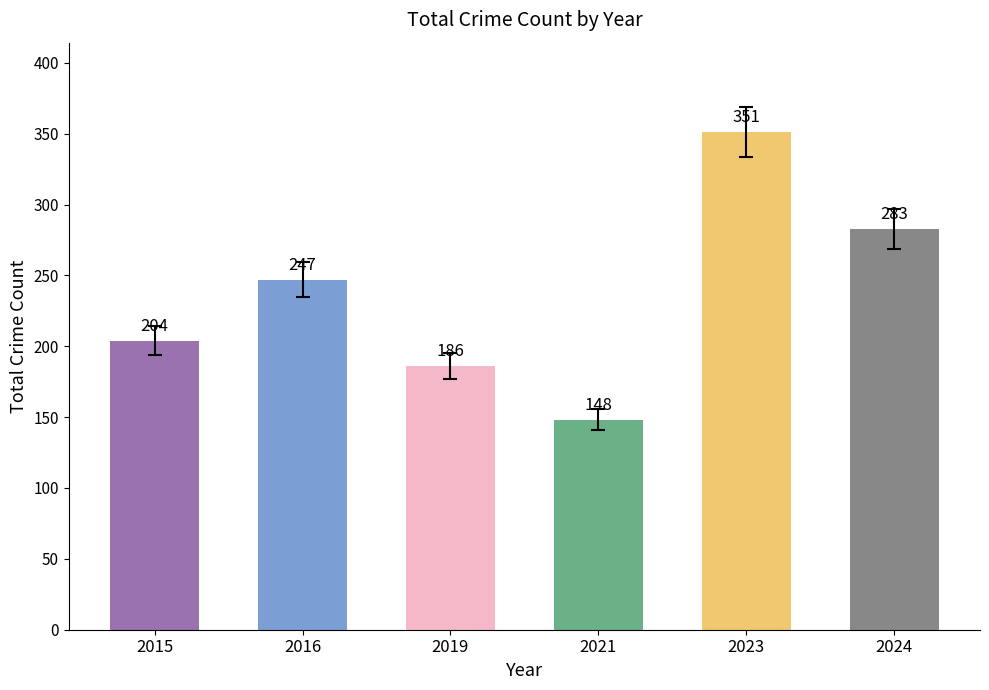

List the labels in order of value, smallest first.

2021, 2019, 2015, 2016, 2024, 2023